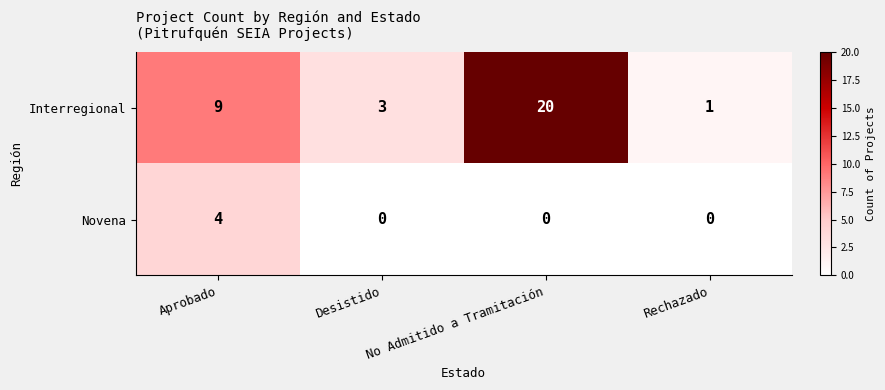

What is the greatest value displayed?

20